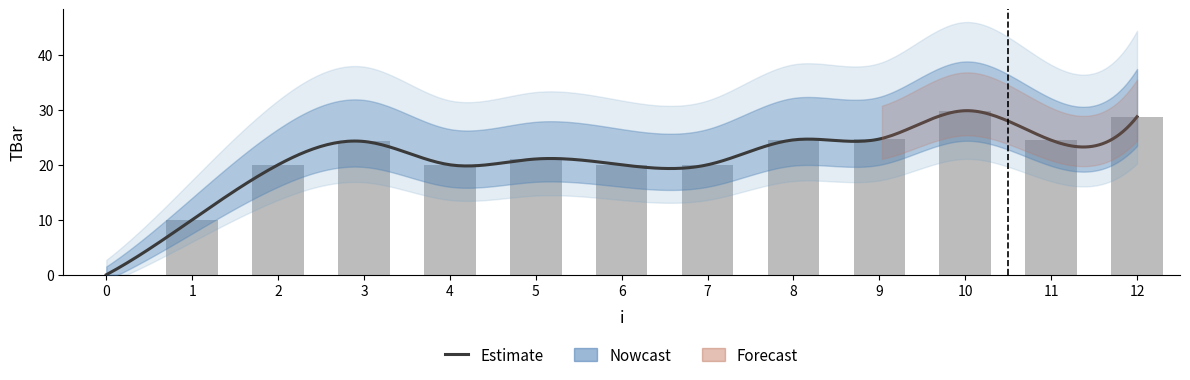

What is the sum of all values?

267.6